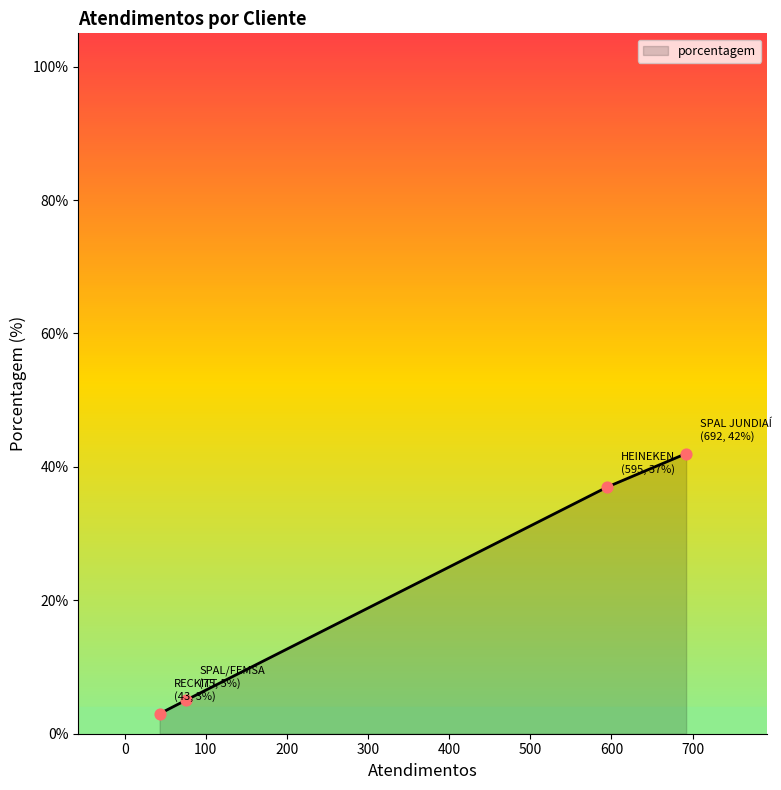

What is the smallest value displayed?

3